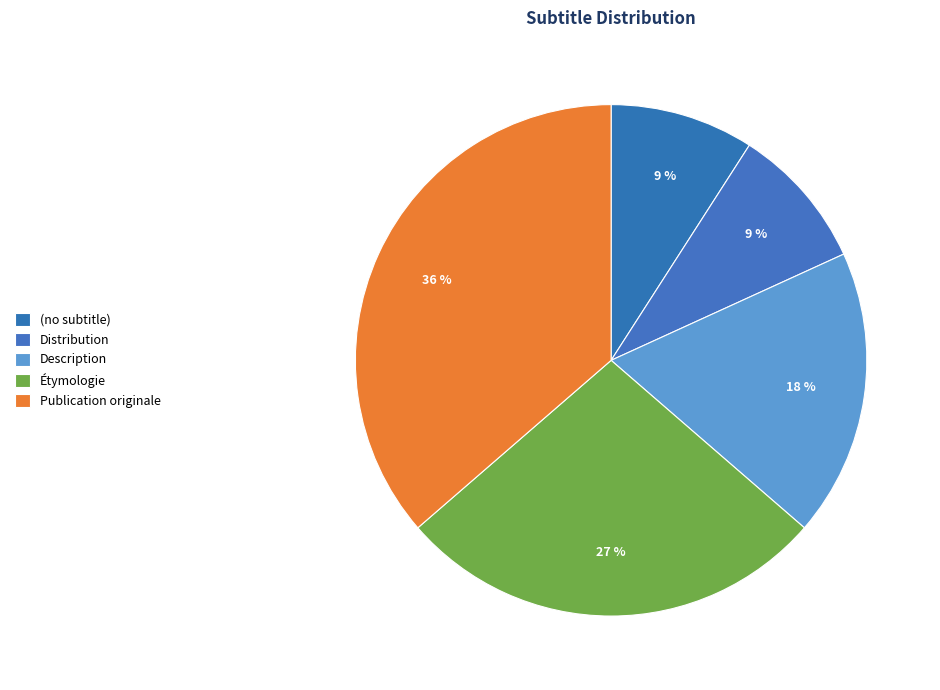

True or false: Étymologie accounts for 18% of the total.

False